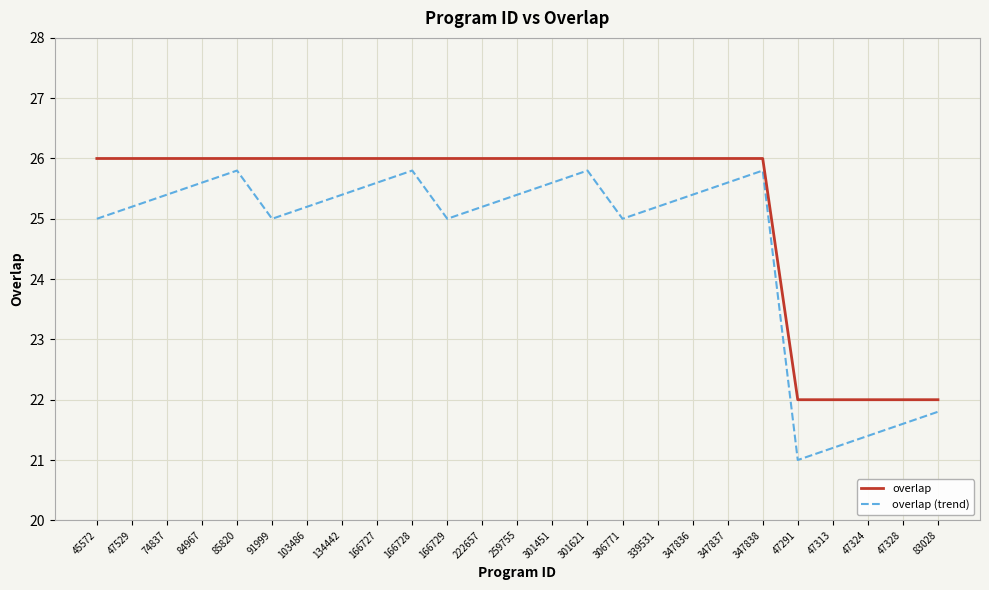

True or false: overlap and overlap (trend) intersect in this chart.

False